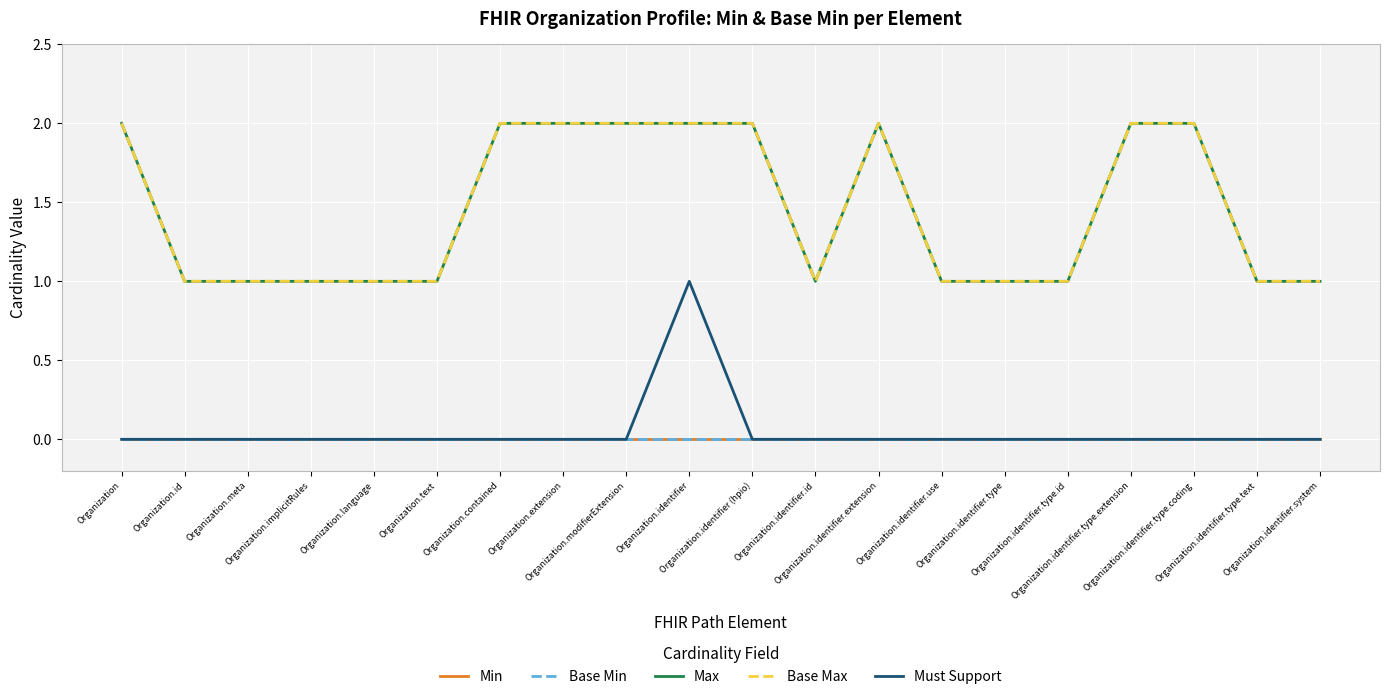

Is this an area chart (filled region under the line)?

No